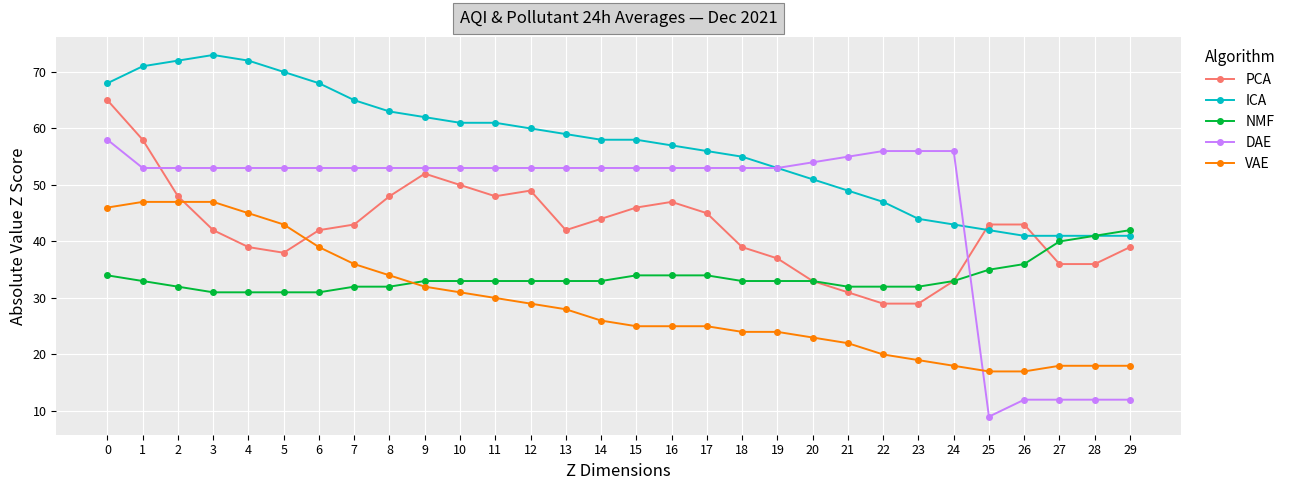

Reading left to right, transcribe all the data shown in this chart.

PCA: 0=65	1=58	2=48	3=42	4=39	5=38	6=42	7=43	8=48	9=52	10=50	11=48	12=49	13=42	14=44	15=46	16=47	17=45	18=39	19=37	20=33	21=31	22=29	23=29	24=33	25=43	26=43	27=36	28=36	29=39
ICA: 0=68	1=71	2=72	3=73	4=72	5=70	6=68	7=65	8=63	9=62	10=61	11=61	12=60	13=59	14=58	15=58	16=57	17=56	18=55	19=53	20=51	21=49	22=47	23=44	24=43	25=42	26=41	27=41	28=41	29=41
NMF: 0=34	1=33	2=32	3=31	4=31	5=31	6=31	7=32	8=32	9=33	10=33	11=33	12=33	13=33	14=33	15=34	16=34	17=34	18=33	19=33	20=33	21=32	22=32	23=32	24=33	25=35	26=36	27=40	28=41	29=42
DAE: 0=58	1=53	2=53	3=53	4=53	5=53	6=53	7=53	8=53	9=53	10=53	11=53	12=53	13=53	14=53	15=53	16=53	17=53	18=53	19=53	20=54	21=55	22=56	23=56	24=56	25=9	26=12	27=12	28=12	29=12
VAE: 0=46	1=47	2=47	3=47	4=45	5=43	6=39	7=36	8=34	9=32	10=31	11=30	12=29	13=28	14=26	15=25	16=25	17=25	18=24	19=24	20=23	21=22	22=20	23=19	24=18	25=17	26=17	27=18	28=18	29=18